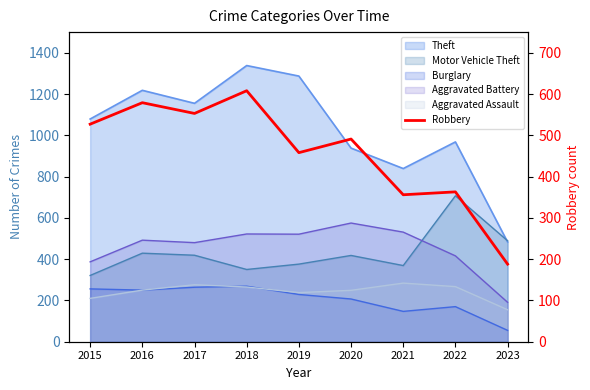

Where does the data first go above 491?

2015